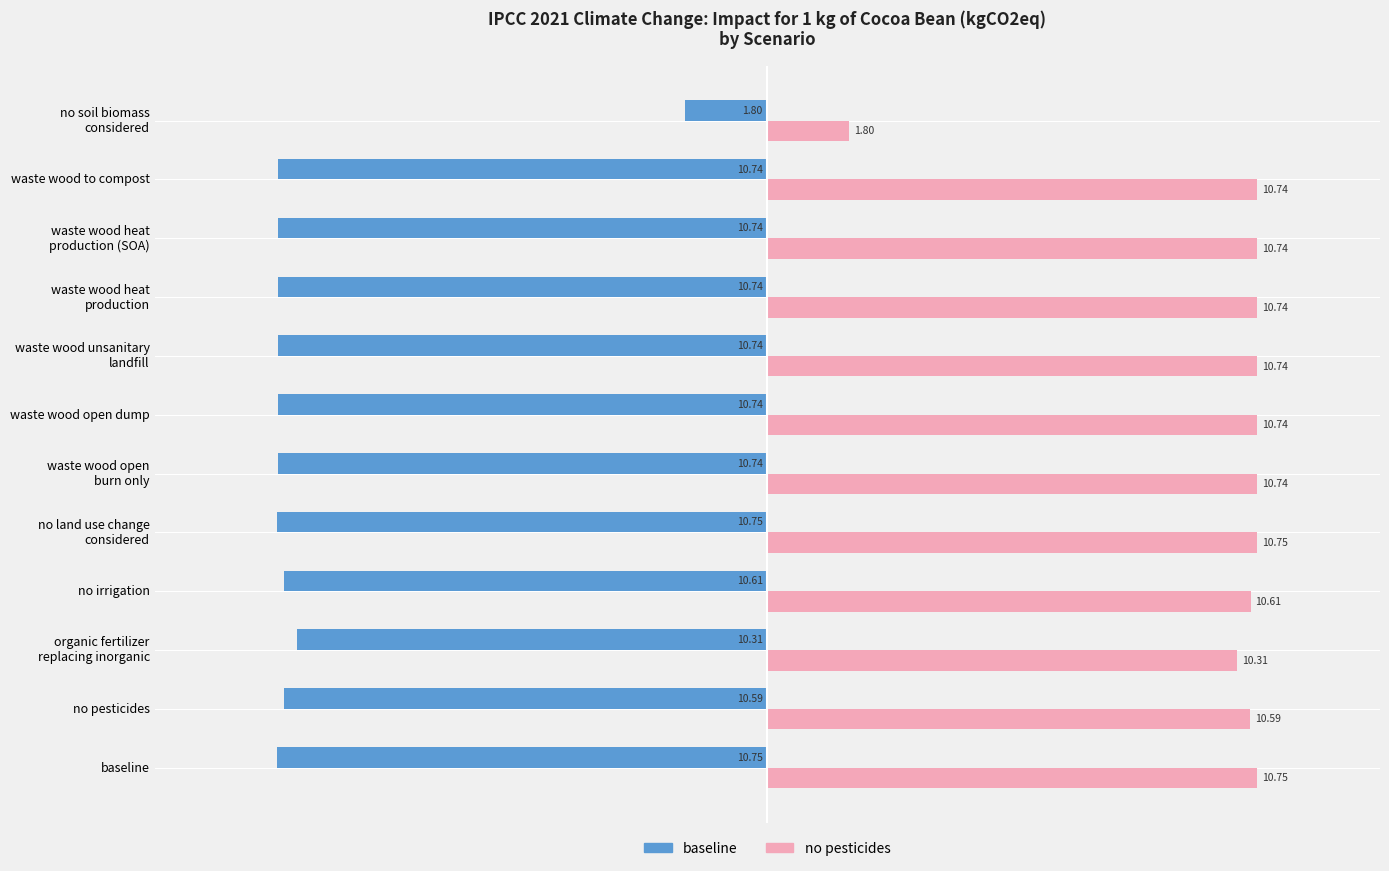

What is the minimum value for baseline?

-10.8